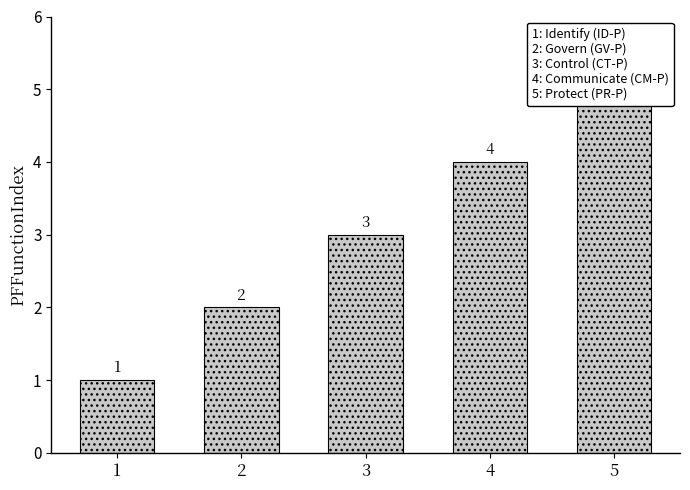

Where is the data nearest to the value 3?

3